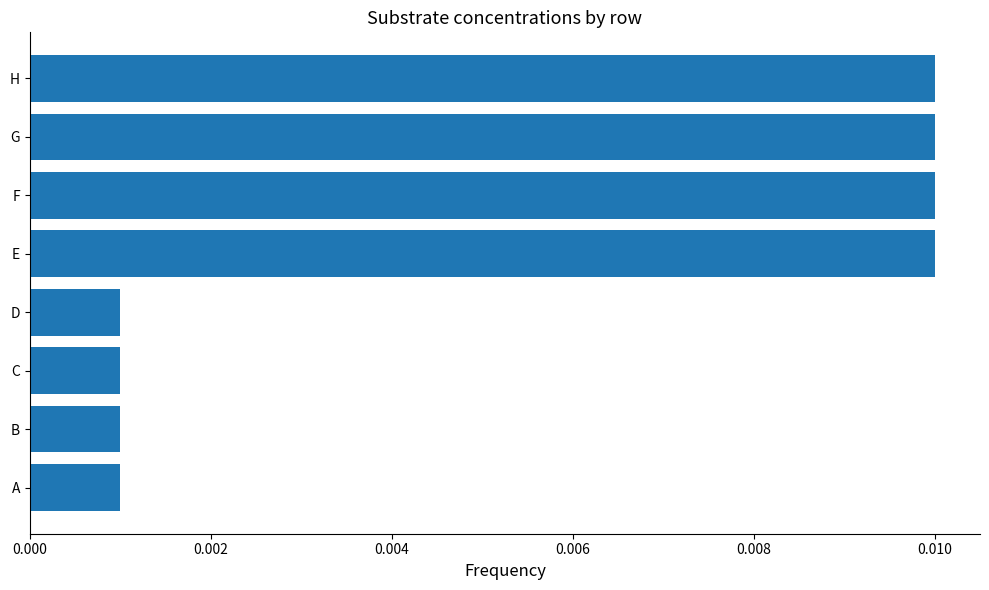

How many values are between 0 and 1?

8